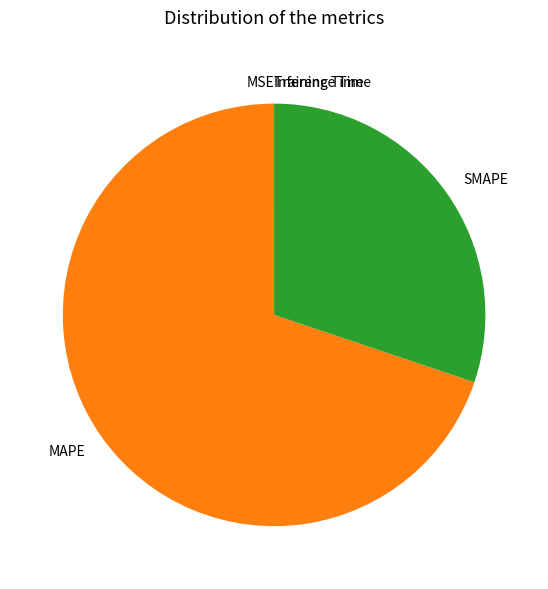

Is there any slice that represents more than half of the pie?

Yes